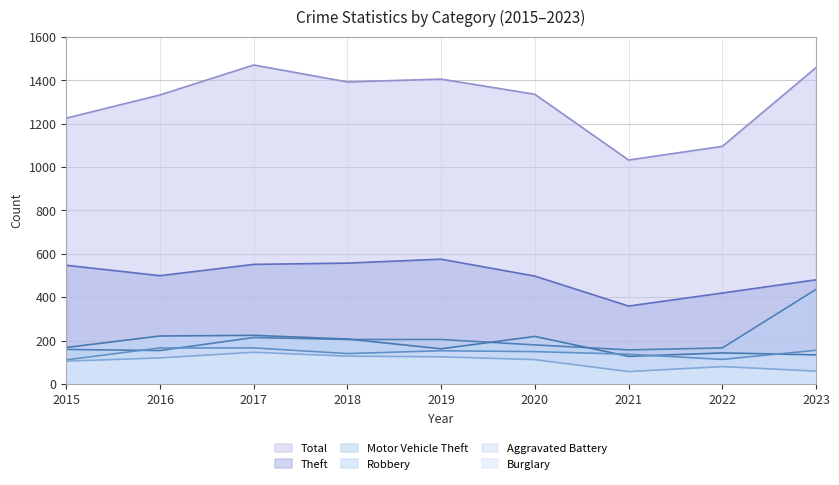

At which label does Robbery first exceed 168?

2016